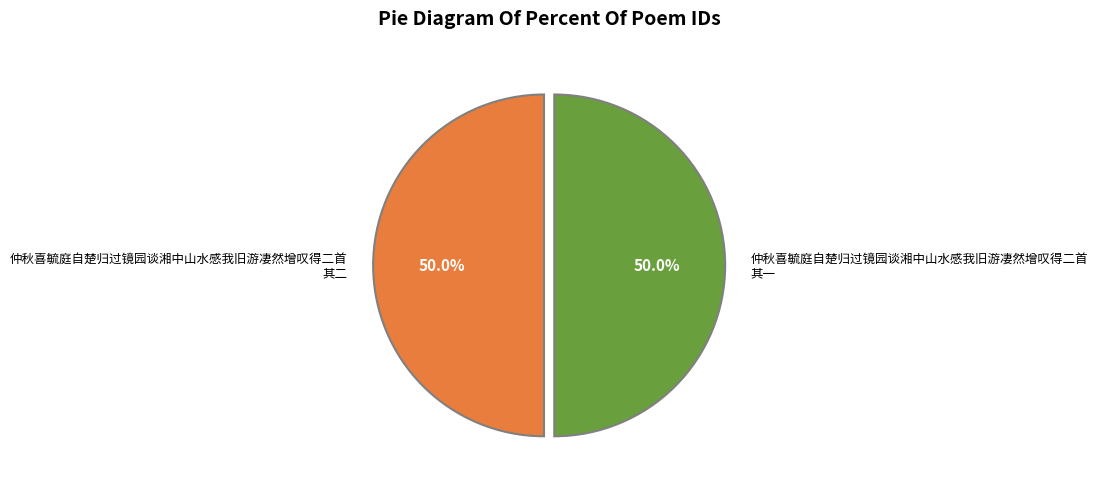

What percentage is NOT represented by 仲秋喜毓庭自楚归过镜园谈湘中山水感我旧游凄然增叹得二首 其二?

50.0%